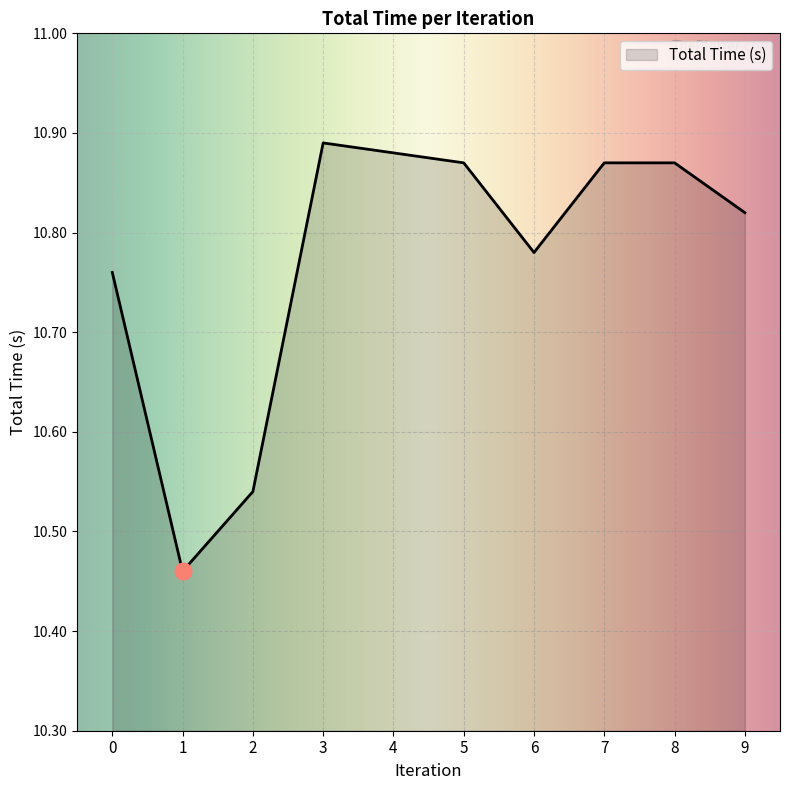

What is the sum of all values?

107.7